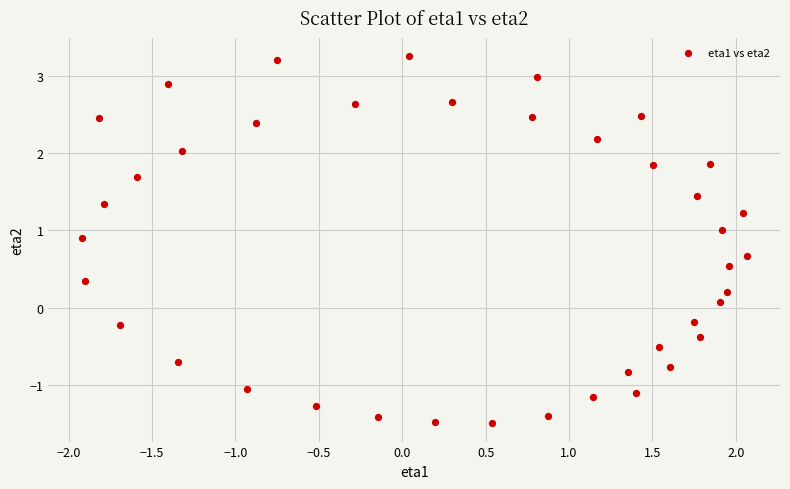

What is the range of X values (max minus min)?

4.0